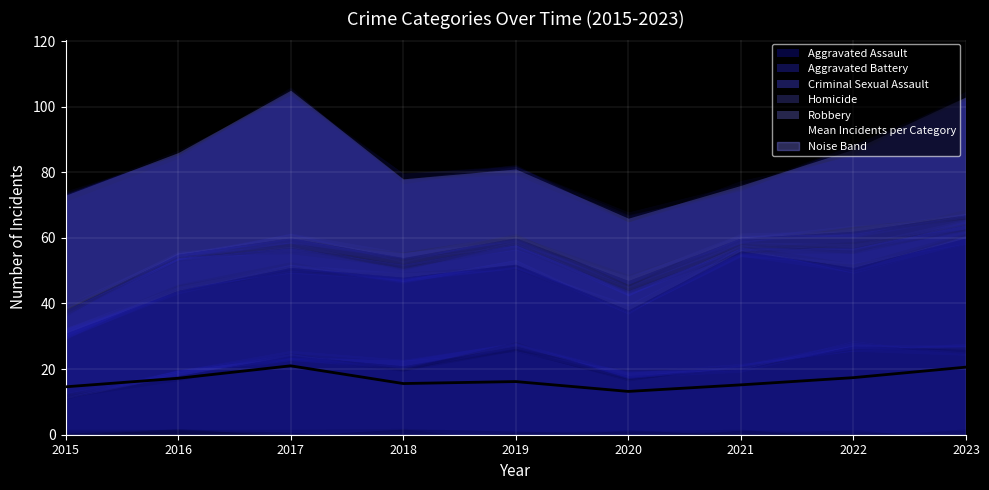

Where is the first local maximum?

2017